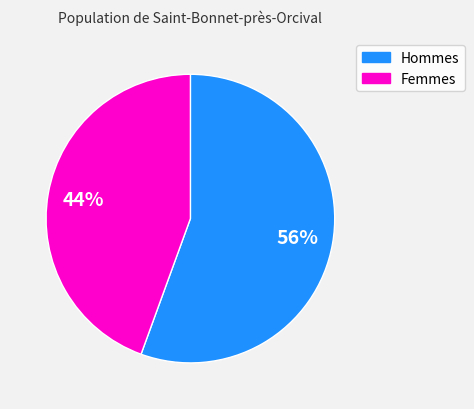

To the nearest percent, what is the average slice percentage?

50%